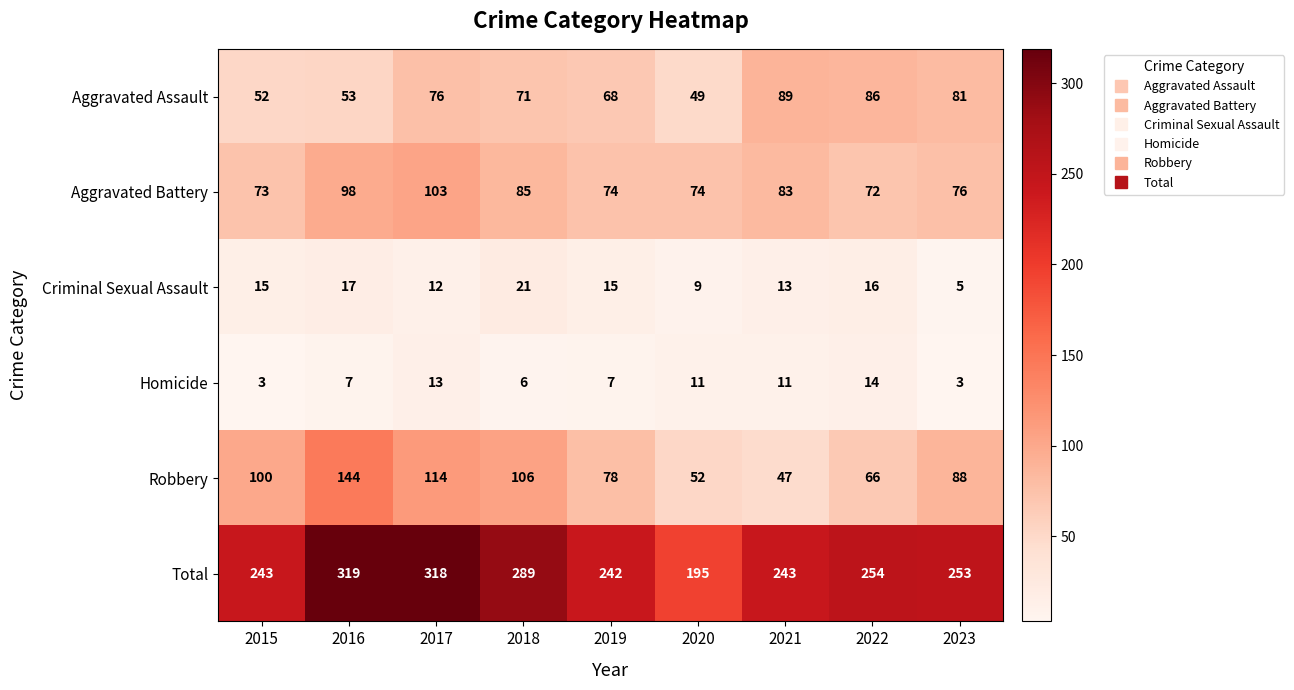

The Aggravated Assault series shows 49 at 2020. True or false?

True